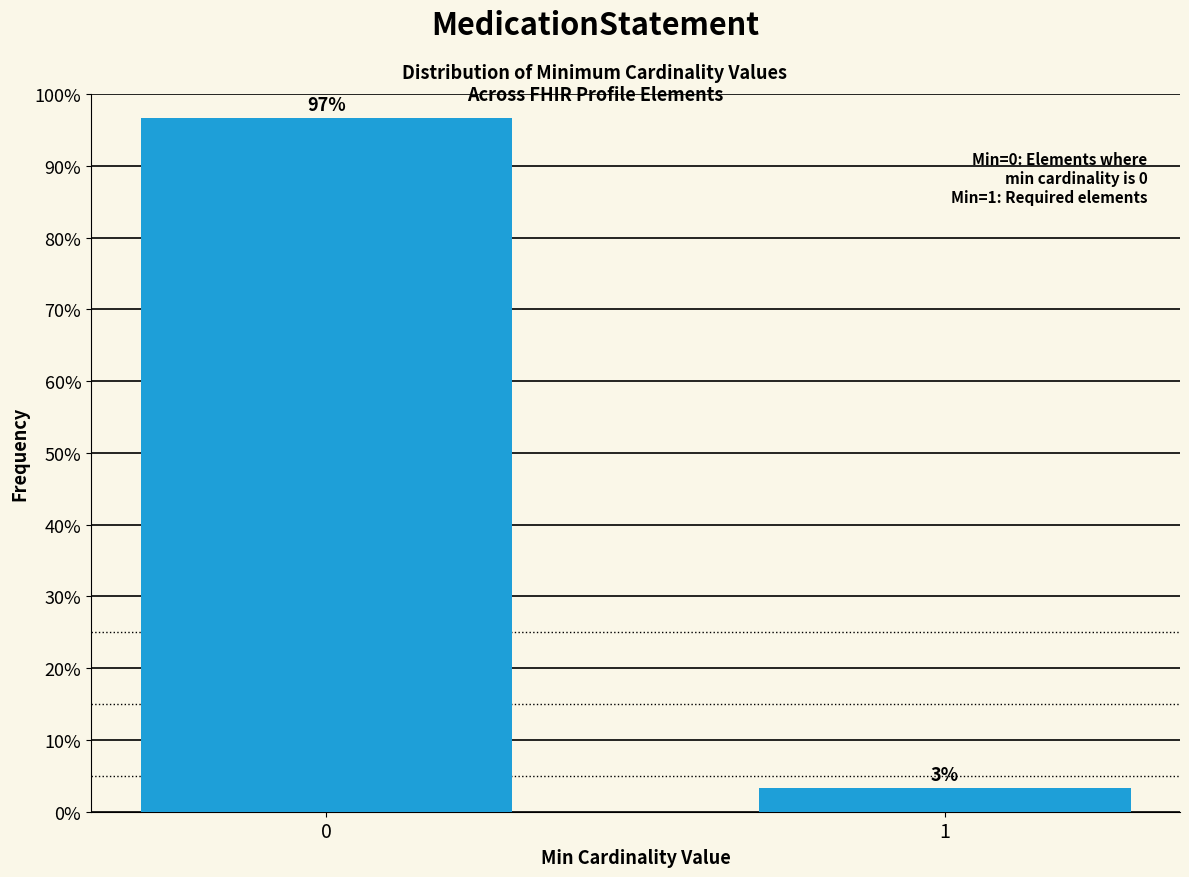

What is the value of the 1st bar from the left?

96.7